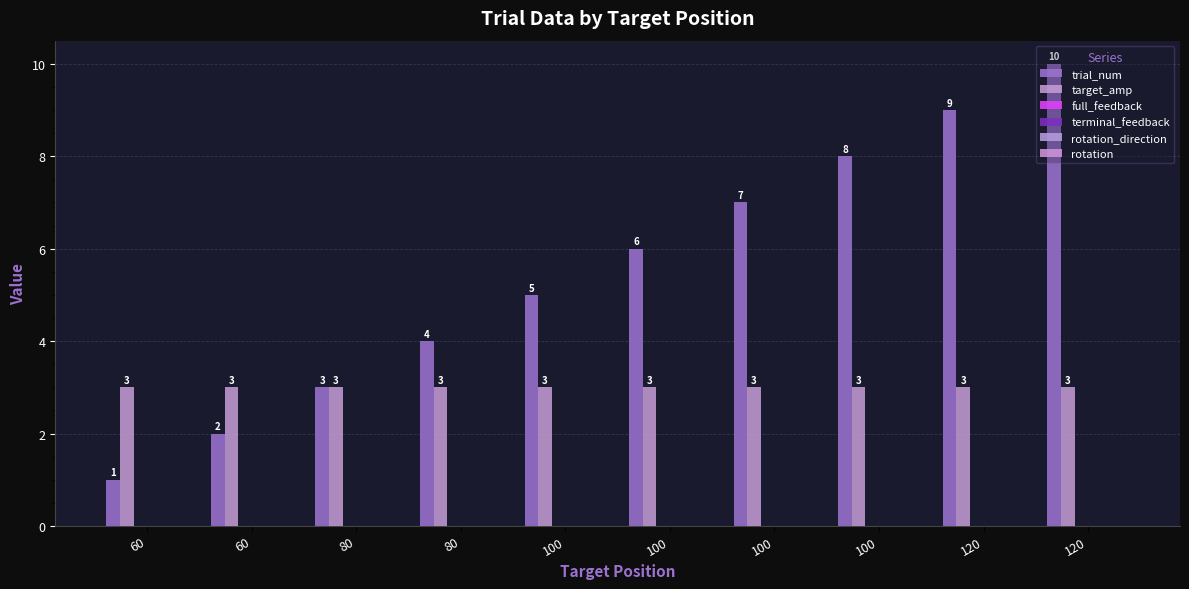

How many bars are there in total?

20